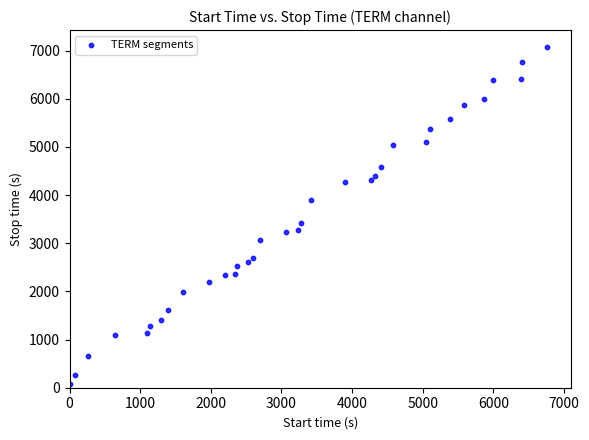

What Y value in the scatter plot is closest to 3576?

3414